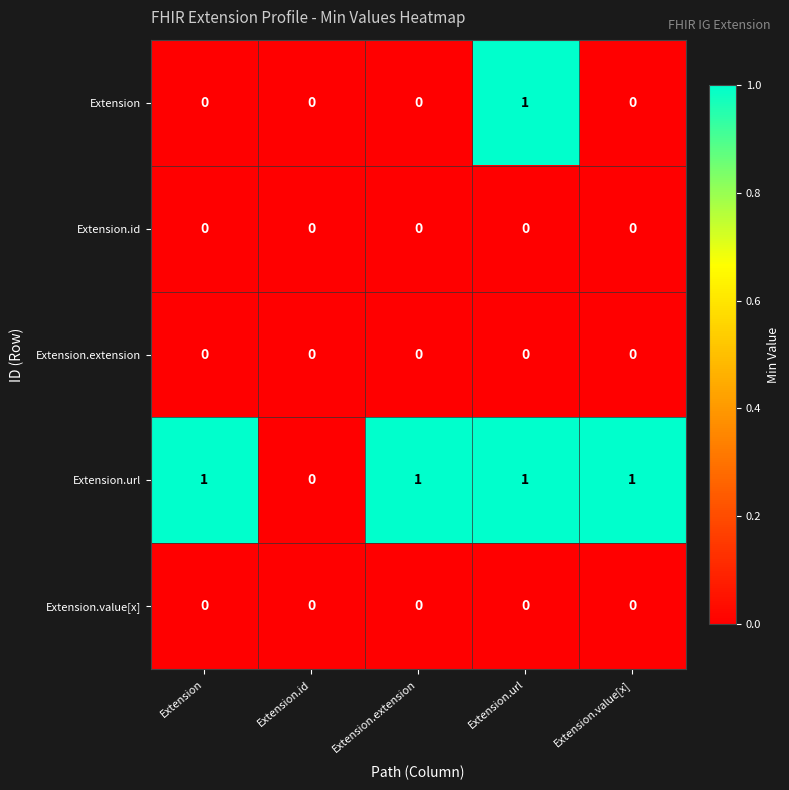

Count the Extension.url values in the range 1 to 2.

4